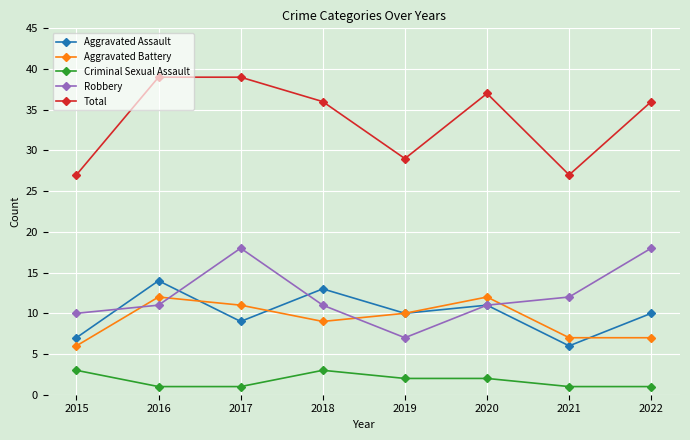

At 2022, list the series in order from largest to smallest.

Total, Robbery, Aggravated Assault, Aggravated Battery, Criminal Sexual Assault